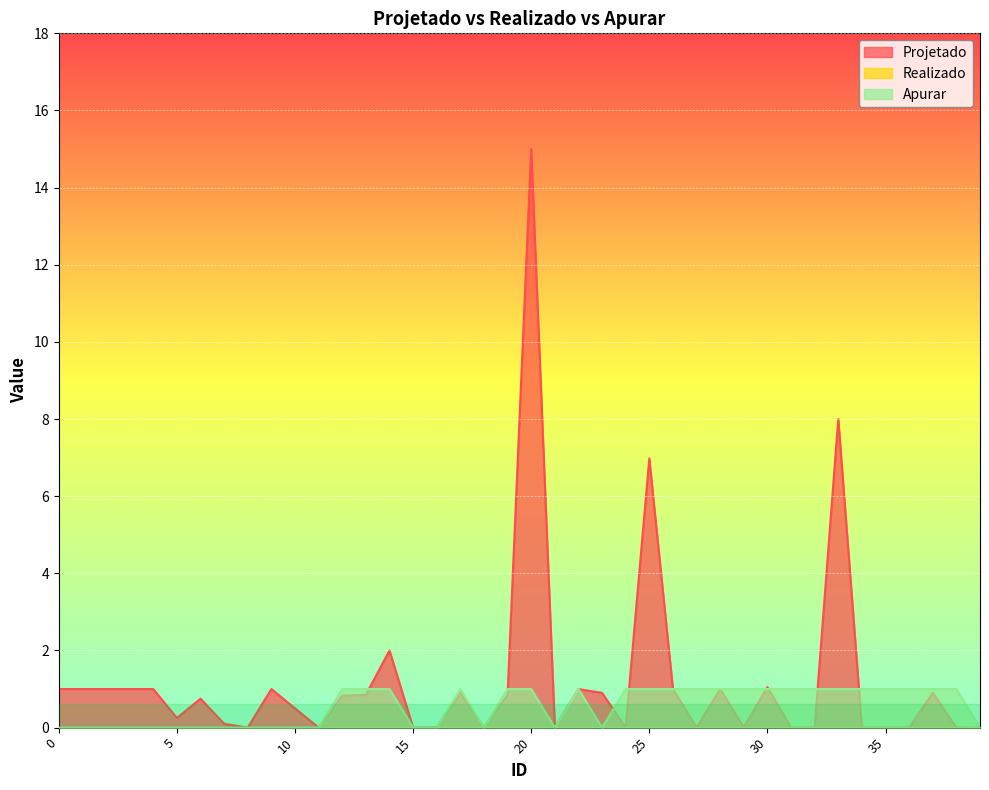

Which series has the largest total across all categories?

Projetado